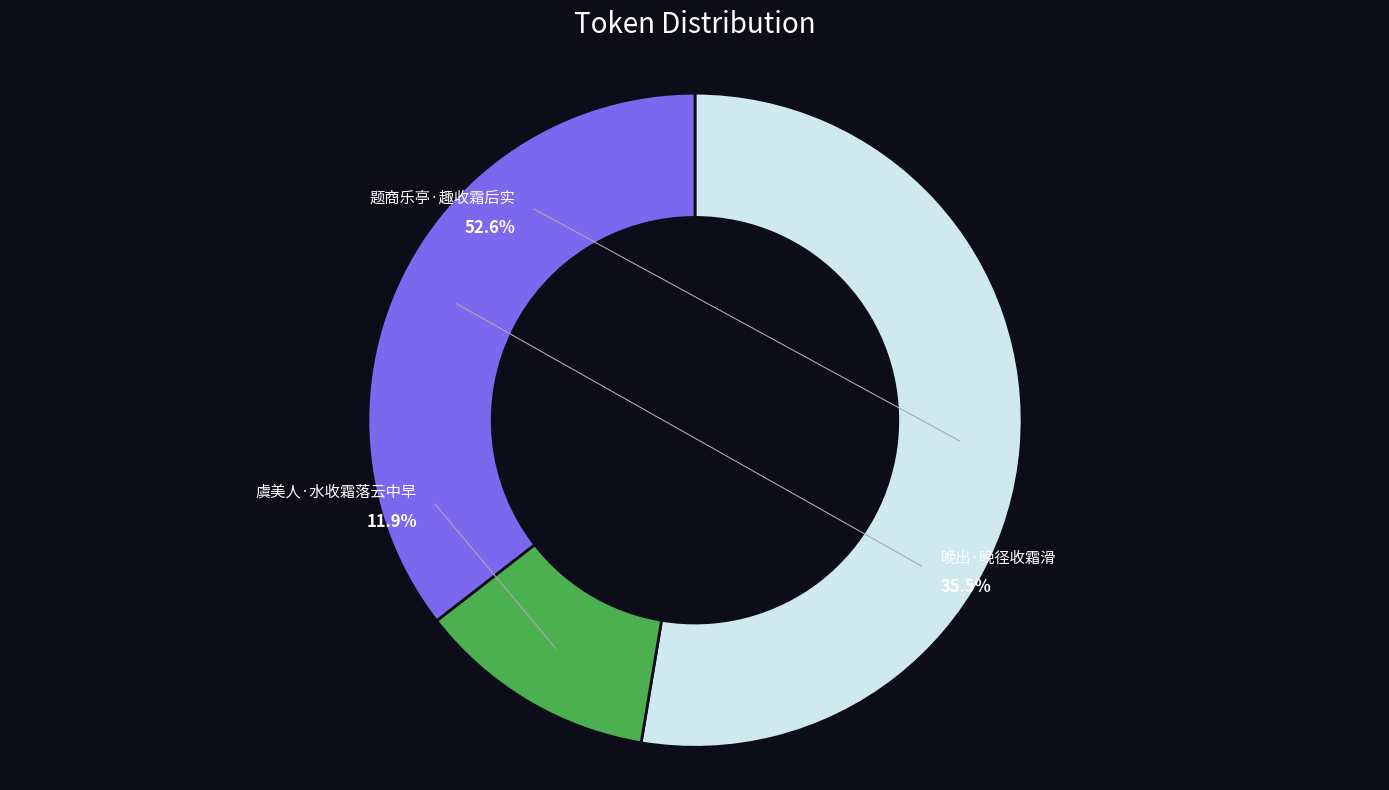

Combined, do 题商乐亭·趣收霜后实 and 虞美人·水收霜落云中早 account for over 50%?

Yes